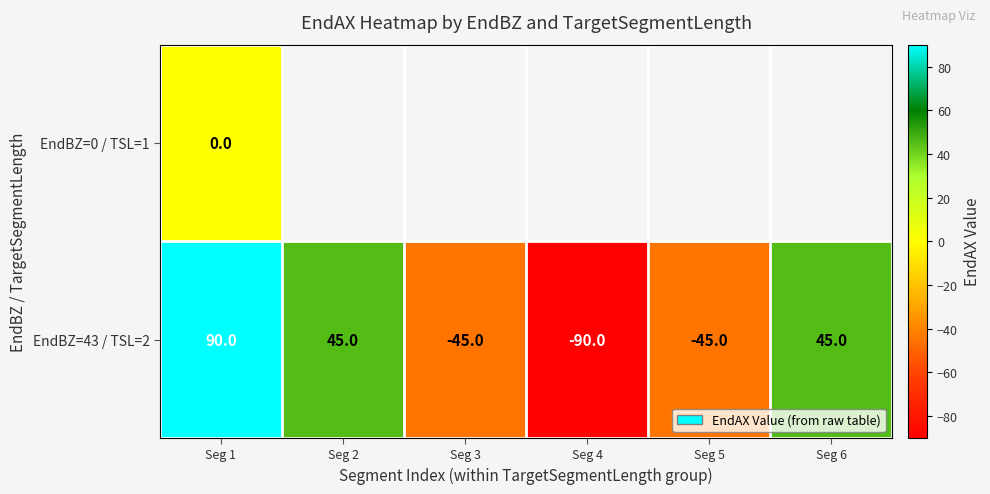

The value of EndBZ=43 / TSL=2 at Seg 1 is 148.5. True or false?

False